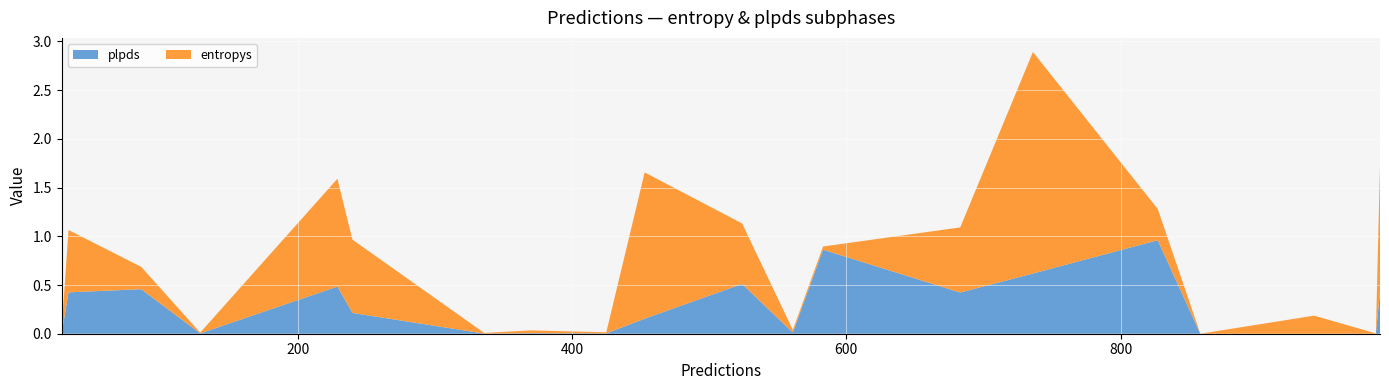

What are all the series names shown in the legend?

plpds, entropys